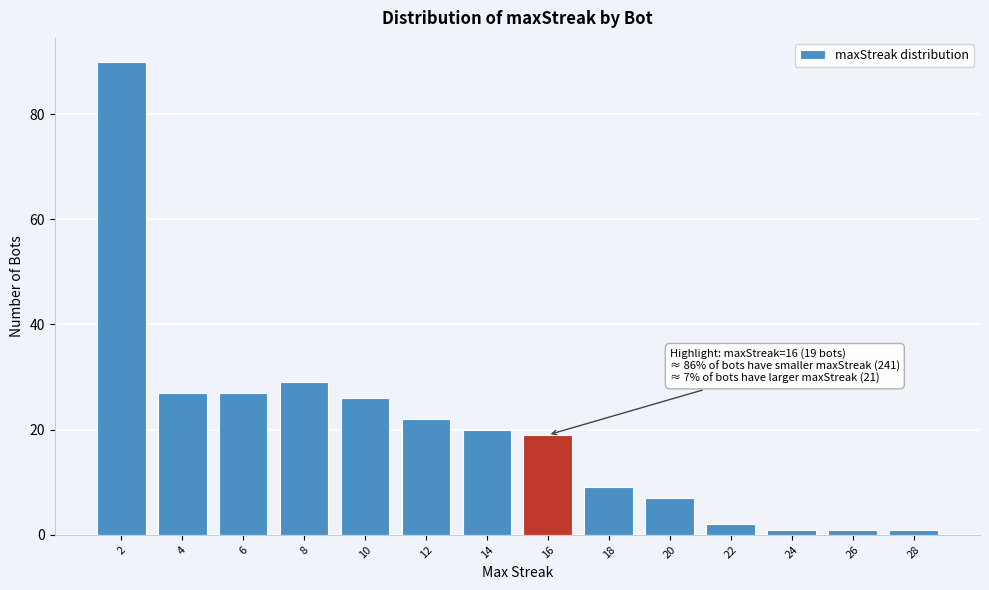

Reading left to right, extract all data points from this chart.

2=90	4=27	6=27	8=29	10=26	12=22	14=20	16=19	18=9	20=7	22=2	24=1	26=1	28=1